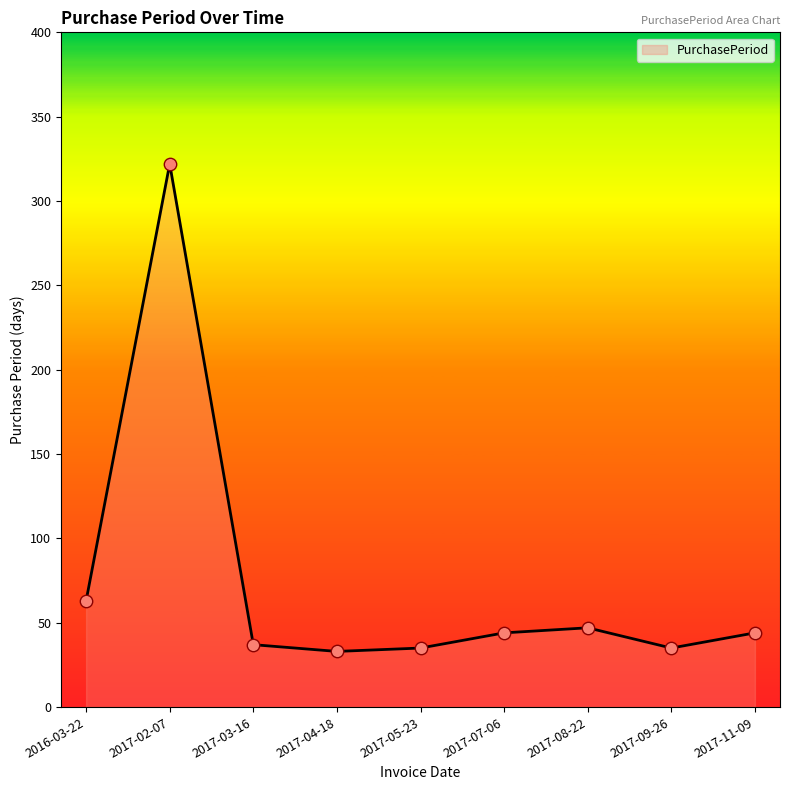

Approximately how many times larger is the value at 2017-03-16 compared to 2016-03-22?

0.6